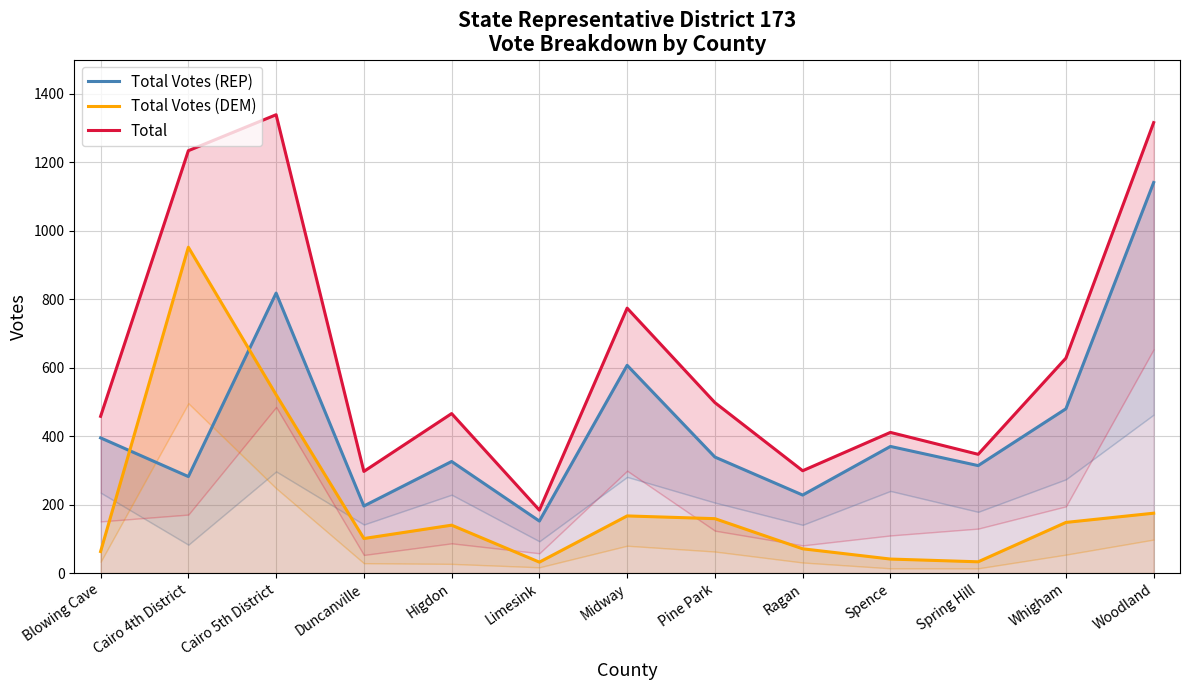

True or false: Total and Total Votes (REP) intersect in this chart.

False